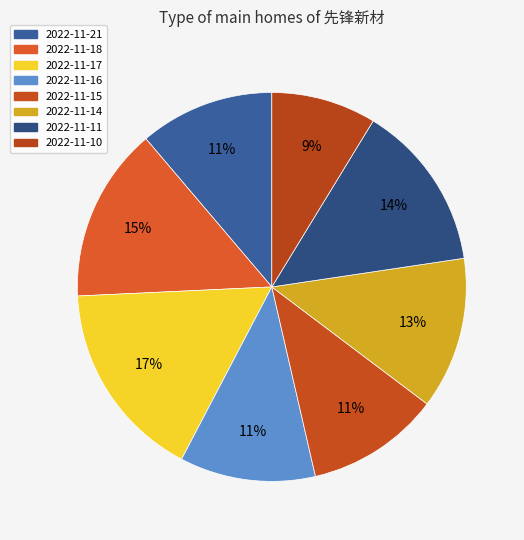

Combined, do 2022-11-15 and 2022-11-21 account for over 50%?

No